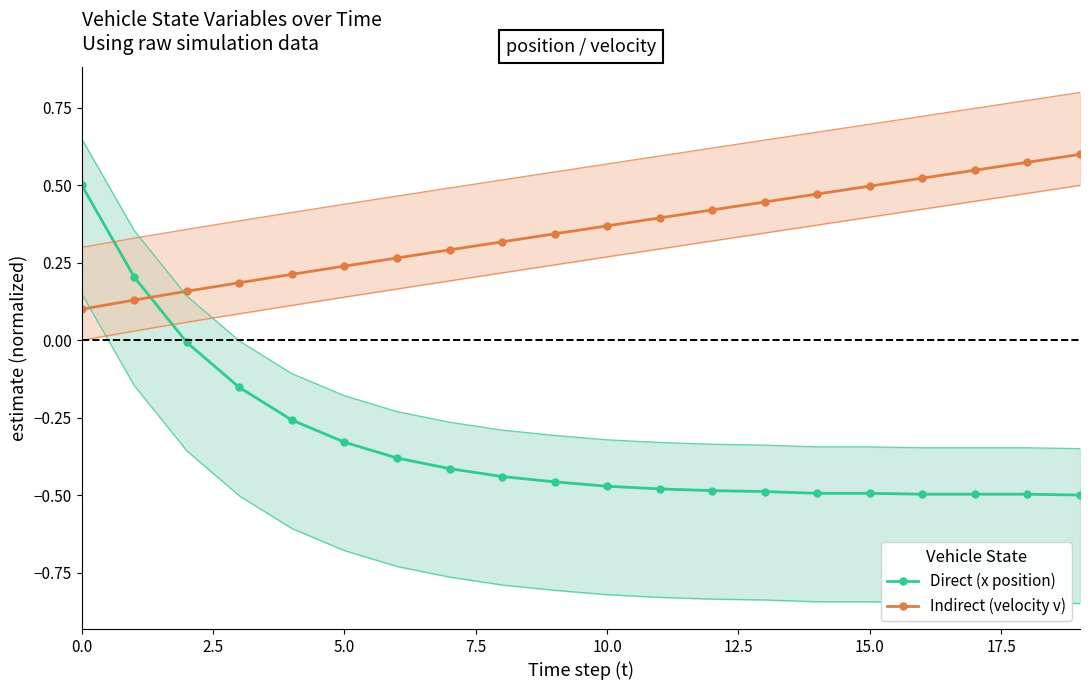

What is the difference between the maximum and minimum values in the Indirect (velocity v) series?

0.5